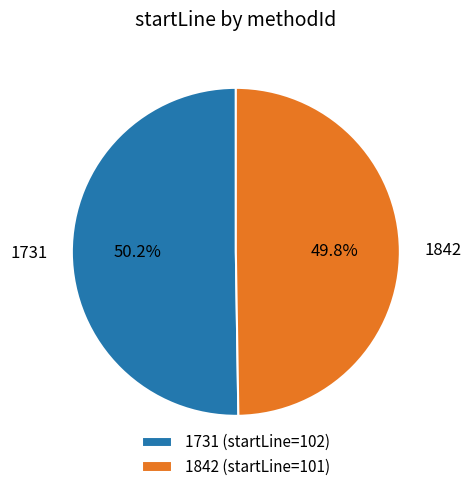

Is it true that 1731 is 50% of the pie?

True